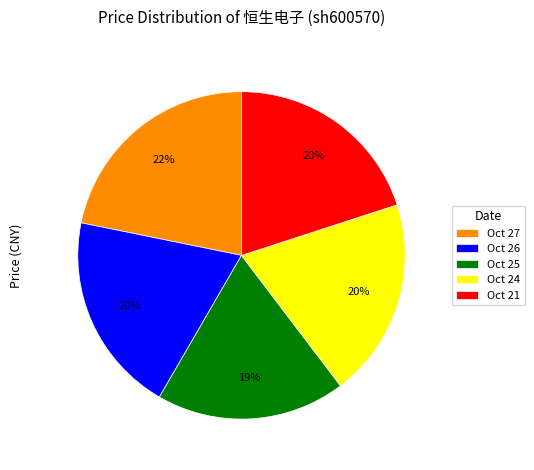

Is there a majority slice in this chart?

No